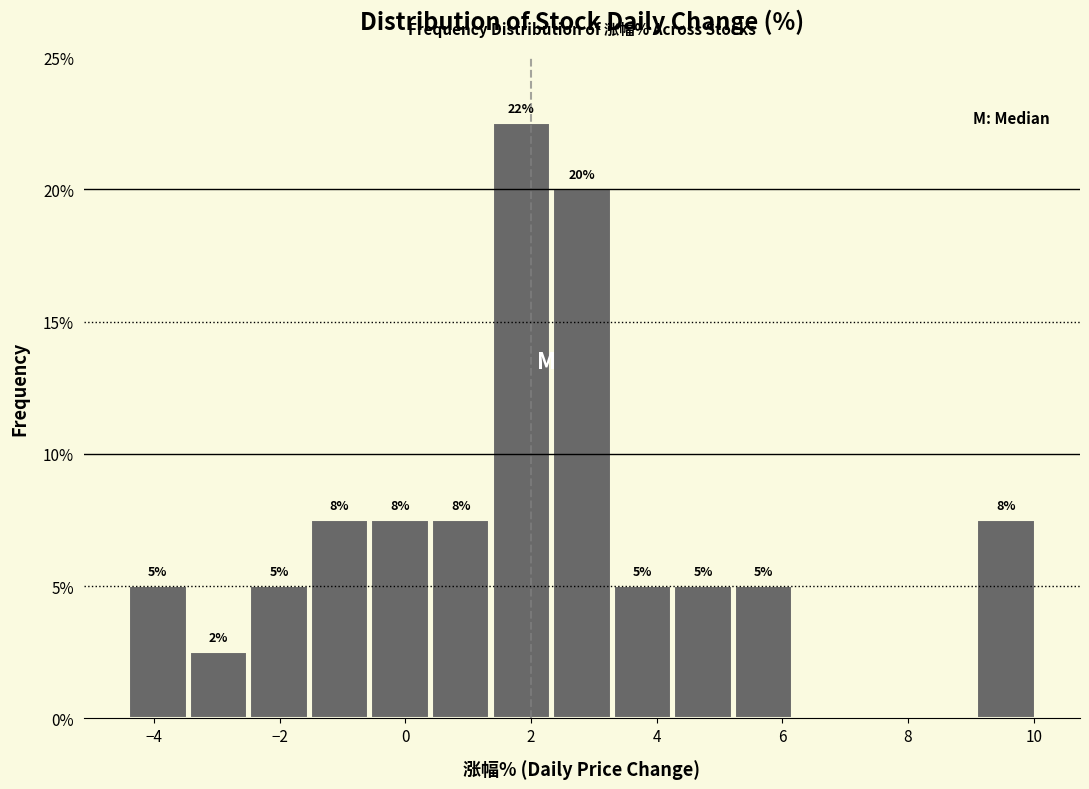

Over which range of the x-axis is the bar tallest?

1.4 to 2.4